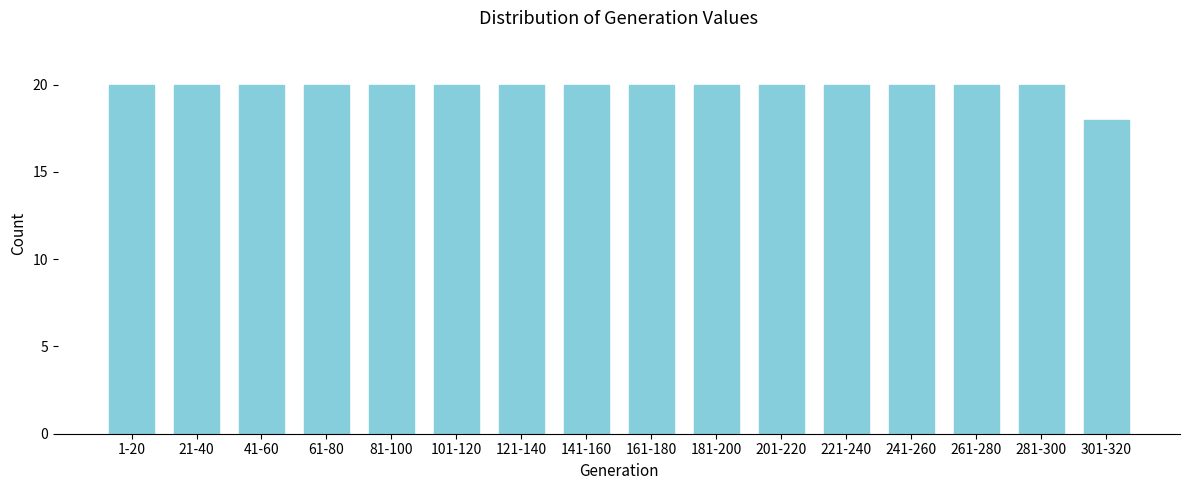

Reading right to left, list all the values displayed in this chart.

301-320=18	281-300=20	261-280=20	241-260=20	221-240=20	201-220=20	181-200=20	161-180=20	141-160=20	121-140=20	101-120=20	81-100=20	61-80=20	41-60=20	21-40=20	1-20=20